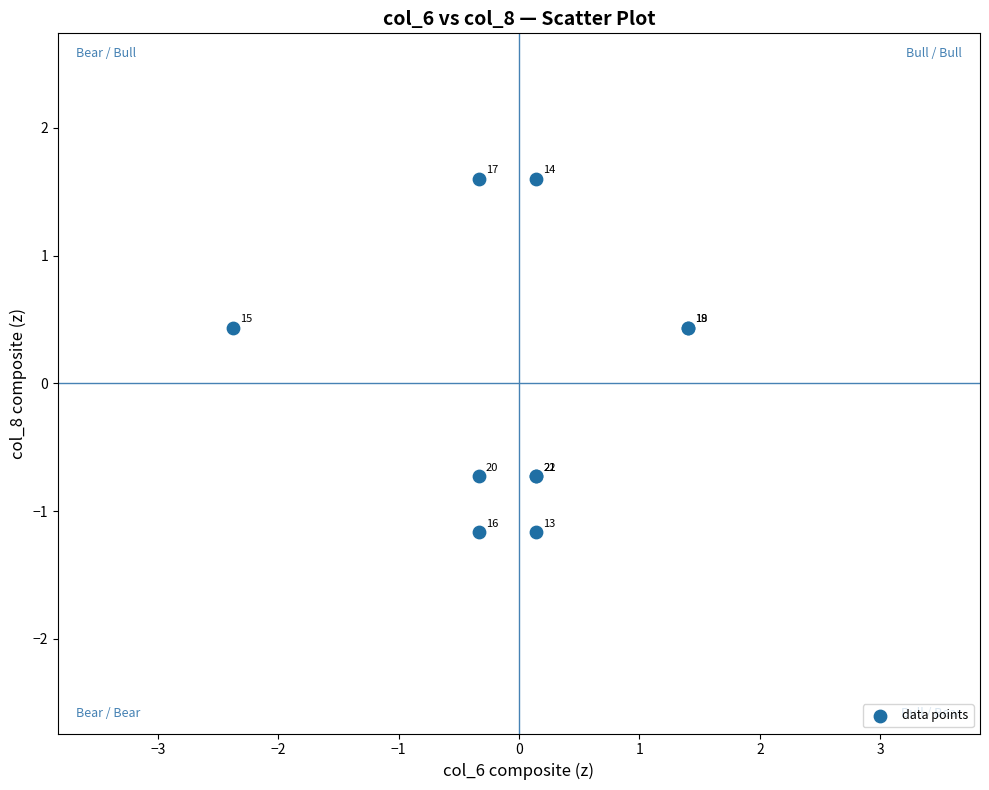

What Y value in the scatter plot is closest to 0?

0.4